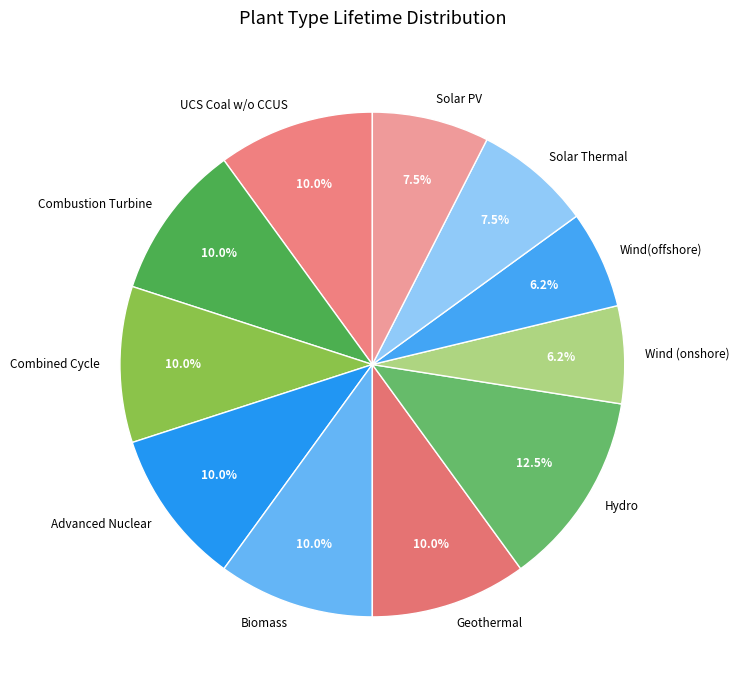

To the nearest percent, what is the difference between the largest and smallest slice percentages?

6%